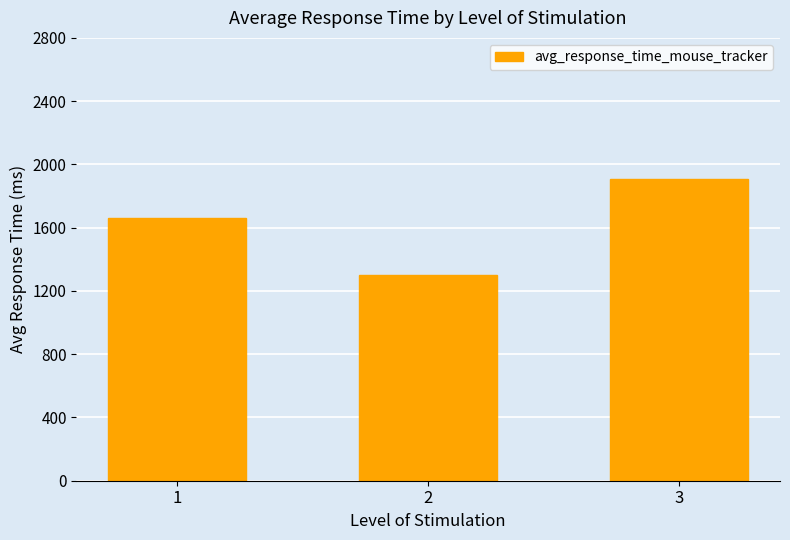

How many bars are there in total?

3